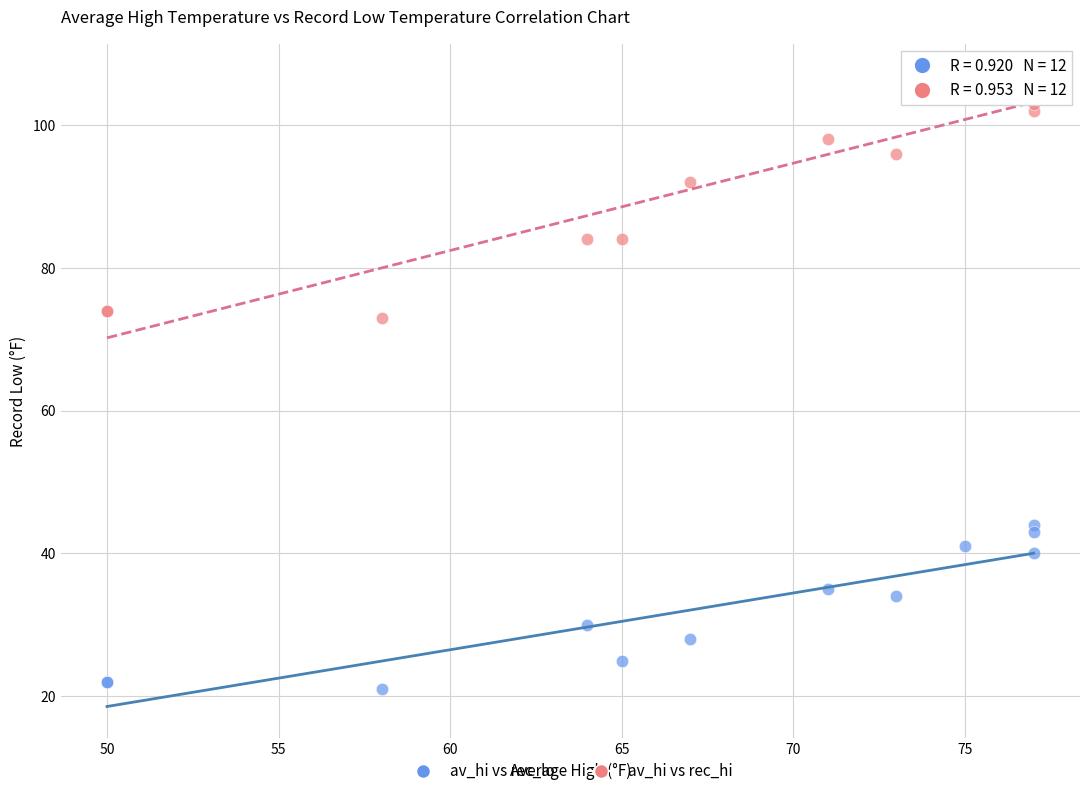

In the av_hi vs rec_hi series, what Y value is closest to 90?

92